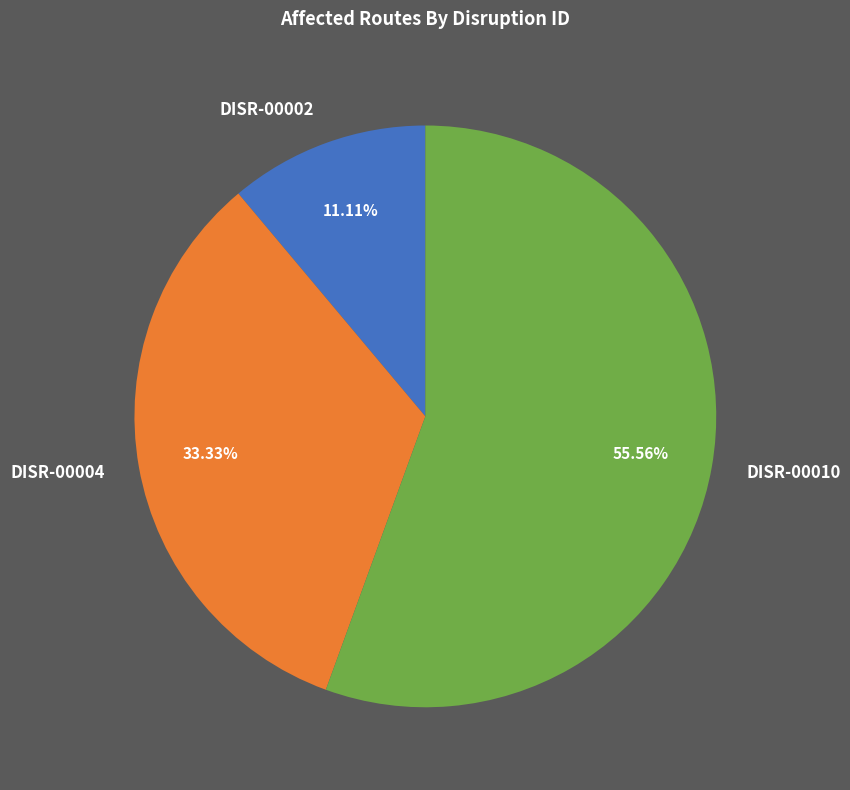

Is it true that DISR-00010 is 42% of the pie?

False